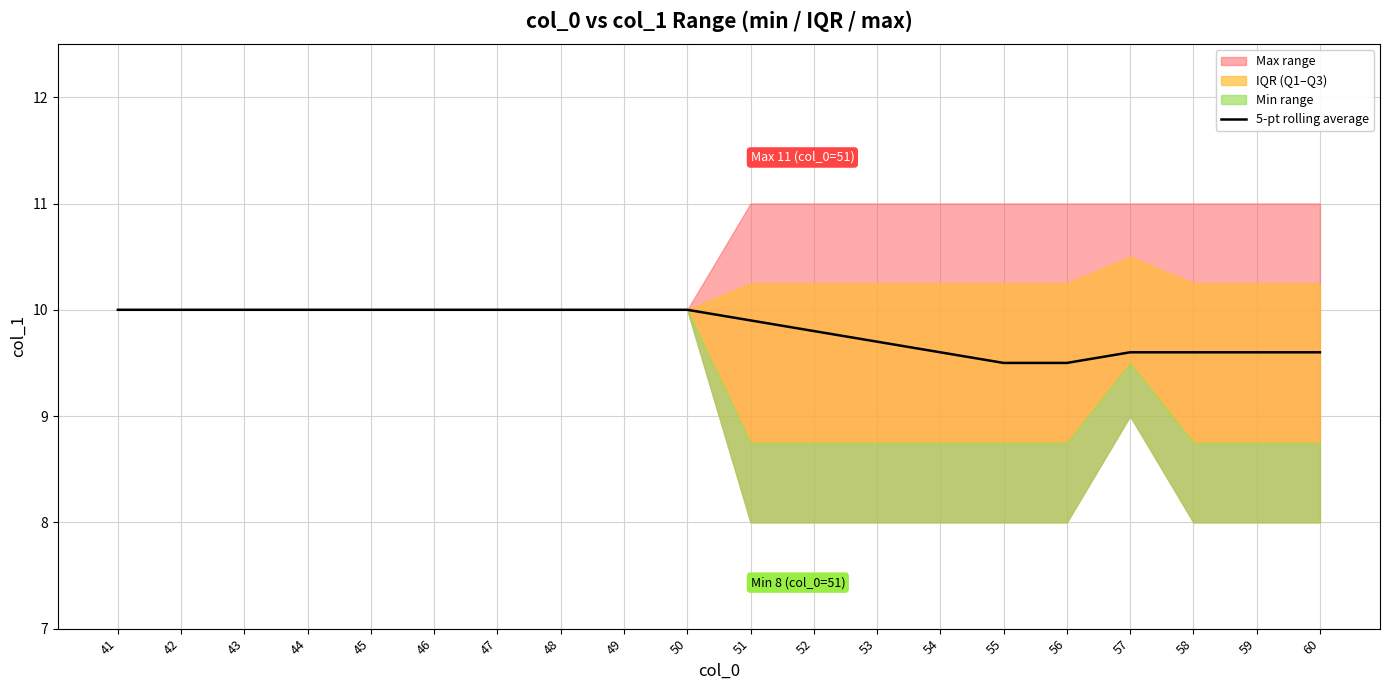

Where is the data nearest to the value 9?

55